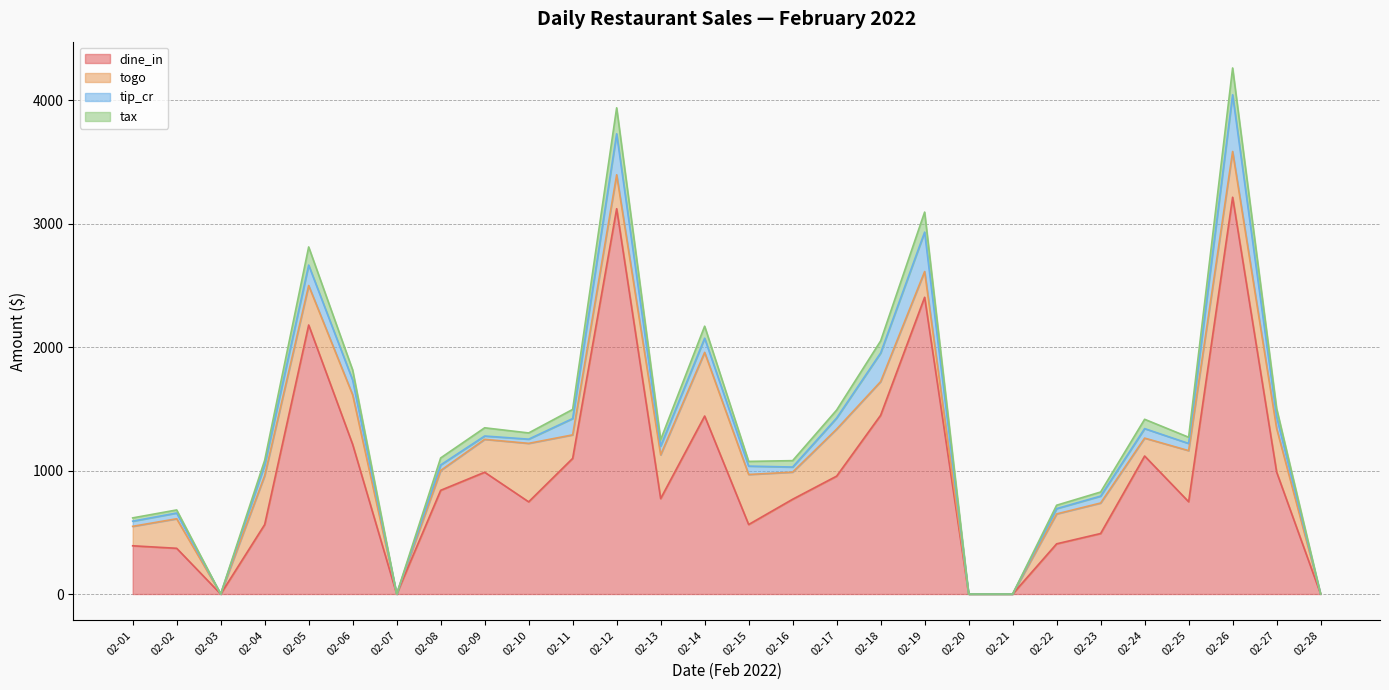

Is it true that dine_in equals 955.0 at 02-17?

True